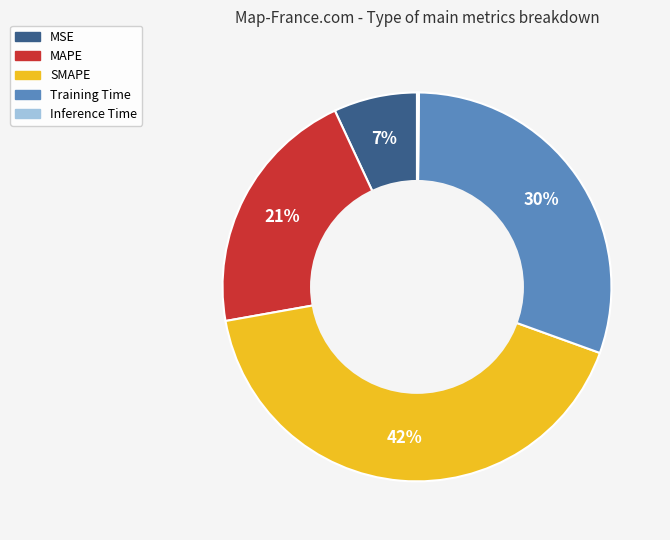

To the nearest percent, what is the difference between the Training Time and MSE slice percentages?

23%